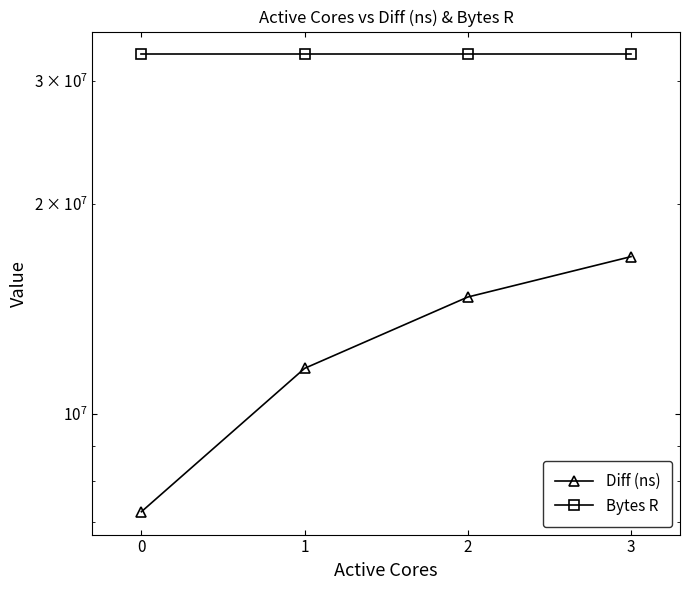

At which category is the sum across all series the highest?

3